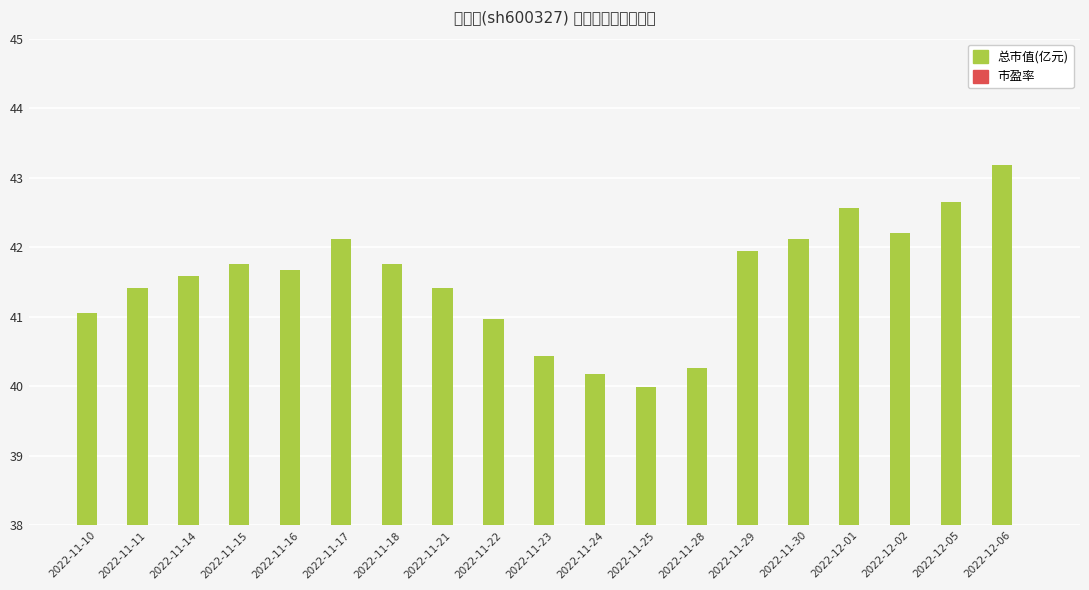

Is the value of 总市值(亿元) at 2022-11-30 greater than the value of 市盈率 at 2022-11-25?

Yes